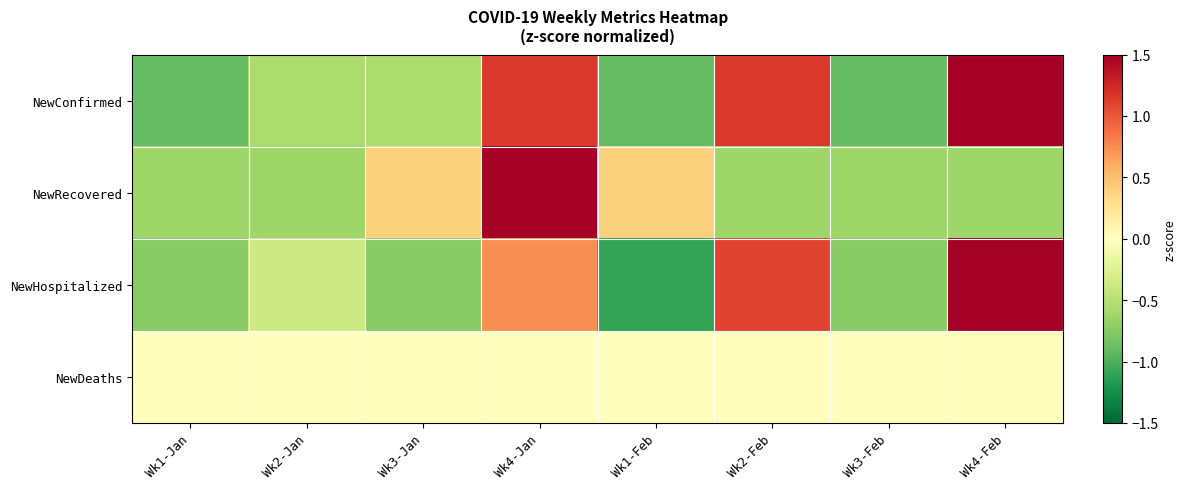

Which has a higher value, Wk3-Feb or Wk4-Jan?

Wk4-Jan